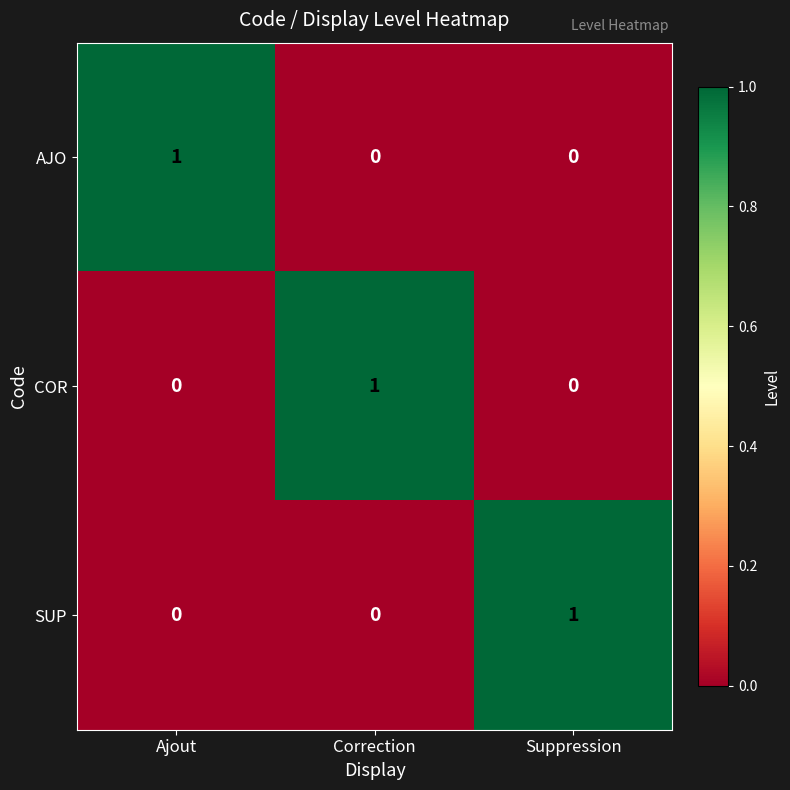

Count the SUP values in the range 0 to 1.

3